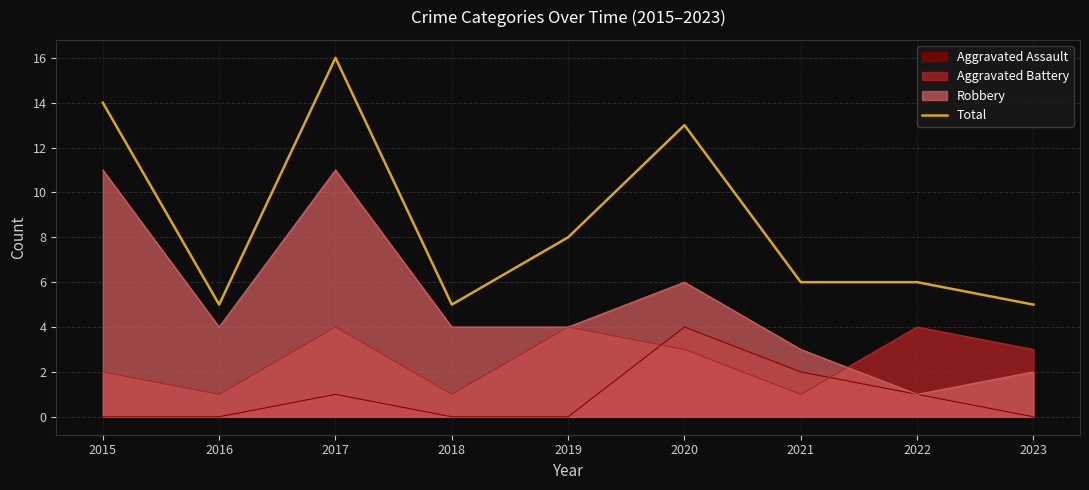

Where does the data first go above 6?

2015